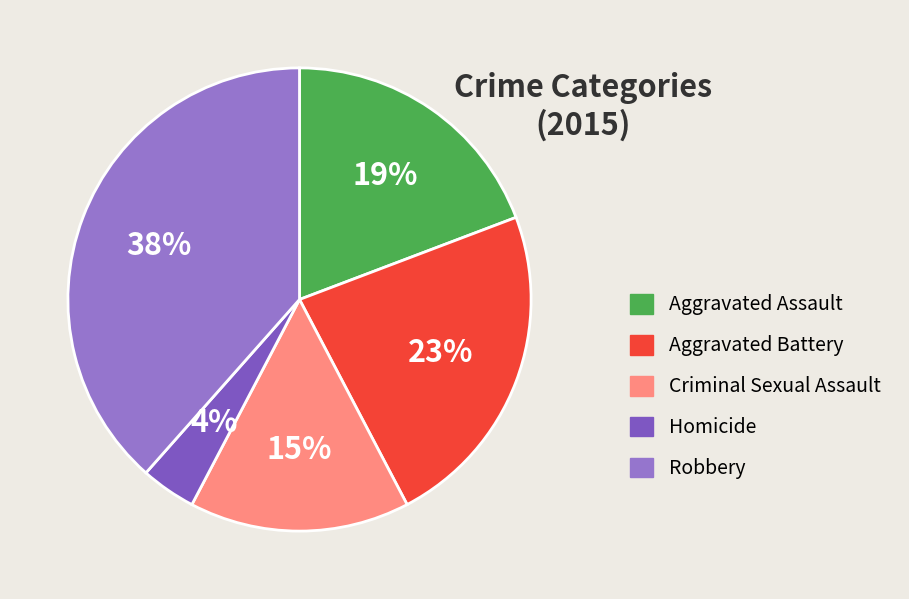

Rank the categories by value from highest to lowest.

Robbery, Aggravated Battery, Aggravated Assault, Criminal Sexual Assault, Homicide